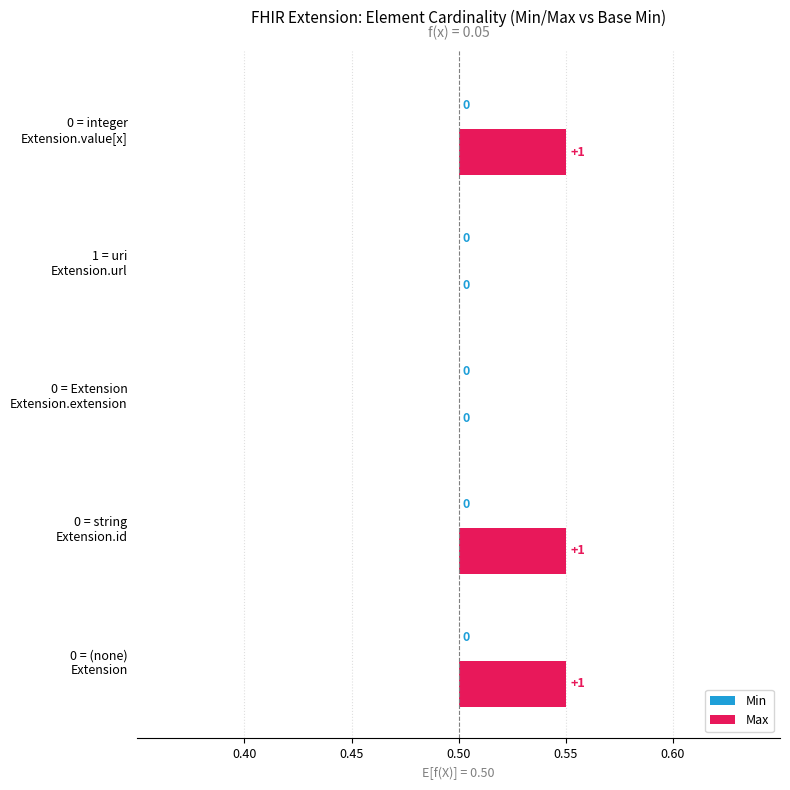

What are all the series names shown in the legend?

Min, Max